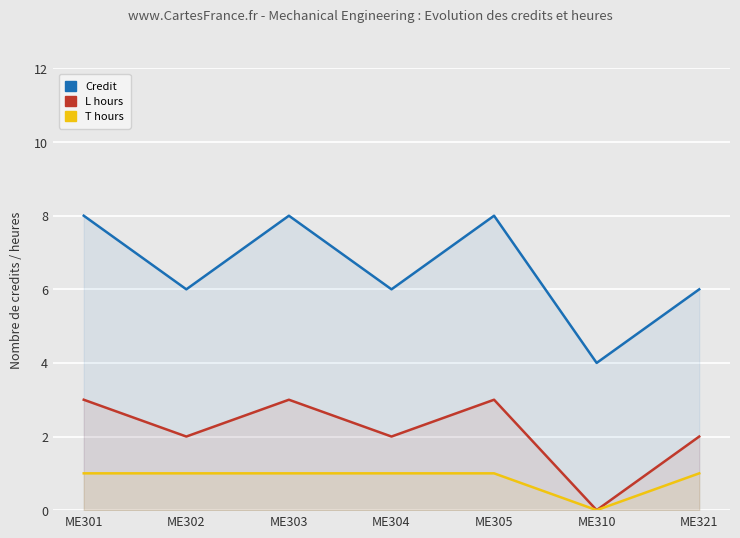

Which has a higher value, ME302 or ME321?

ME302